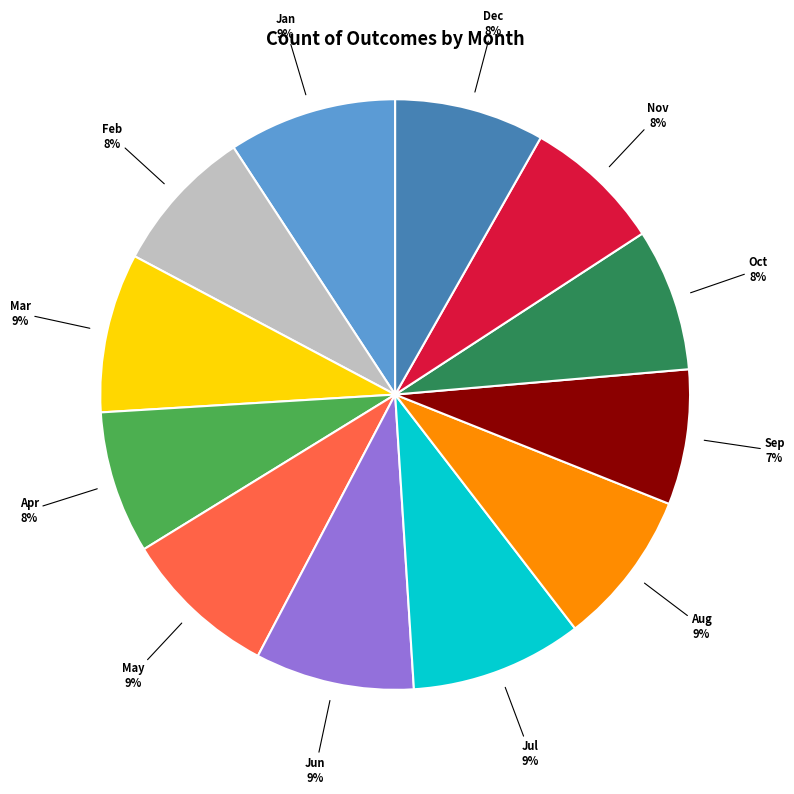

How many slices are in this pie chart?

12